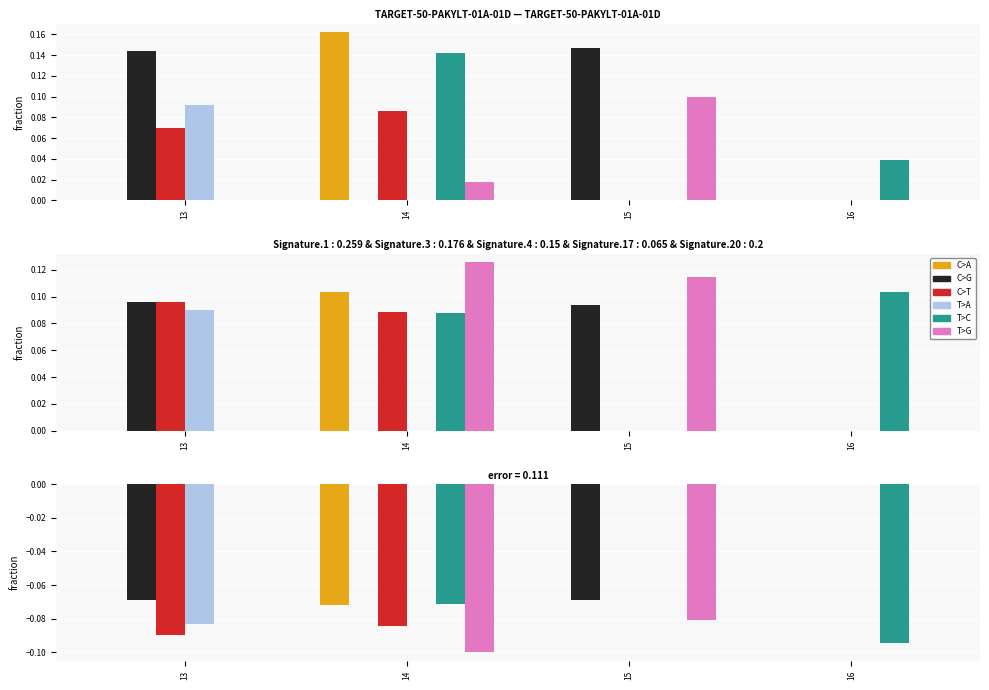

Reading left to right, extract all data points from this chart.

C>A: 0.0	-0.1	0.0	0.0
C>G: -0.1	0.0	-0.1	0.0
C>T: -0.1	-0.1	0.0	0.0
T>A: -0.1	0.0	0.0	0.0
T>C: 0.0	-0.1	0.0	-0.1
T>G: 0.0	-0.1	-0.1	0.0